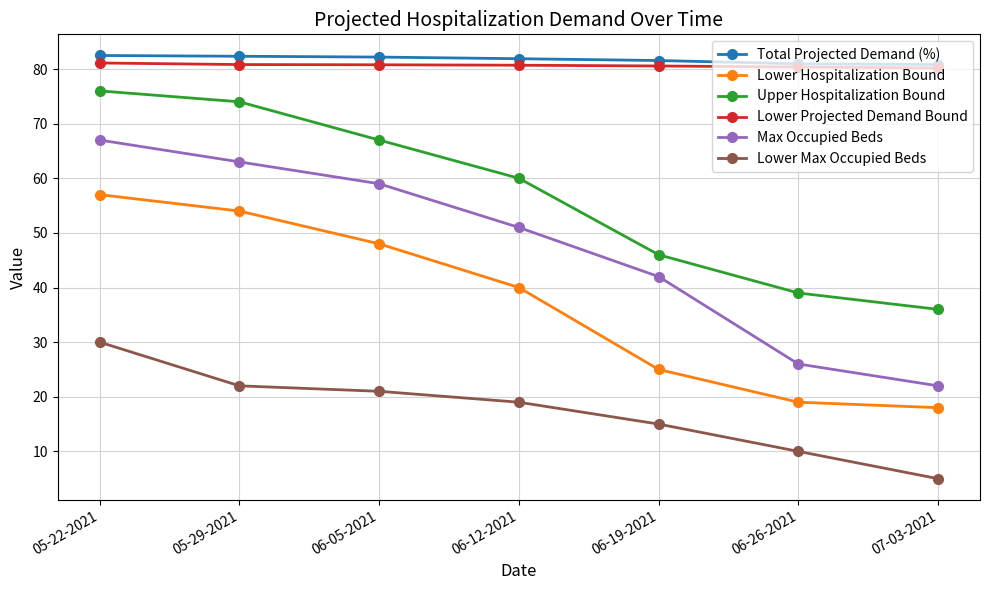

The value of Lower Max Occupied Beds at 06-26-2021 is 10.0. True or false?

True